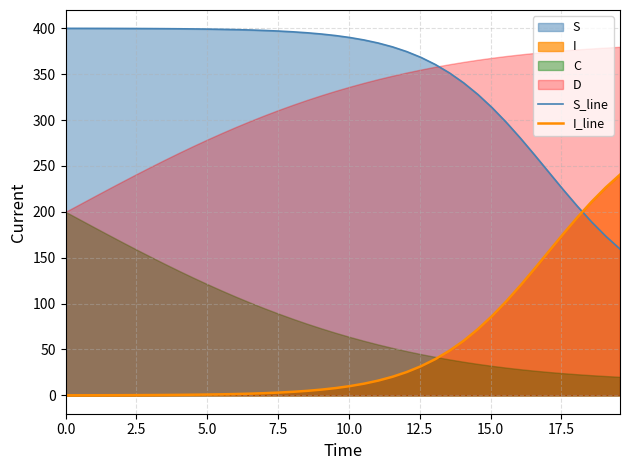

Reading right to left, list all the values displayed in this chart.

S_line: 159.5	173.4	189.0	206.1	224.2	243.0	261.8	280.2	297.6	313.6	327.9	340.5	351.4	360.6	368.3	374.6	379.7	383.9	387.2	389.9	392.0	393.7	395.1	396.1	397.0	397.6	398.1	398.5	398.8	399.1	399.3	399.4	399.6	399.7	399.7	399.8	399.8	399.9	399.9	399.9
I_line: 240.5	226.6	211.0	193.9	175.8	157.0	138.2	119.8	102.4	86.4	72.1	59.5	48.6	39.4	31.7	25.4	20.3	16.1	12.8	10.1	8.0	6.3	4.9	3.9	3.0	2.4	1.9	1.5	1.2	0.9	0.7	0.6	0.4	0.3	0.3	0.2	0.2	0.1	0.1	0.1